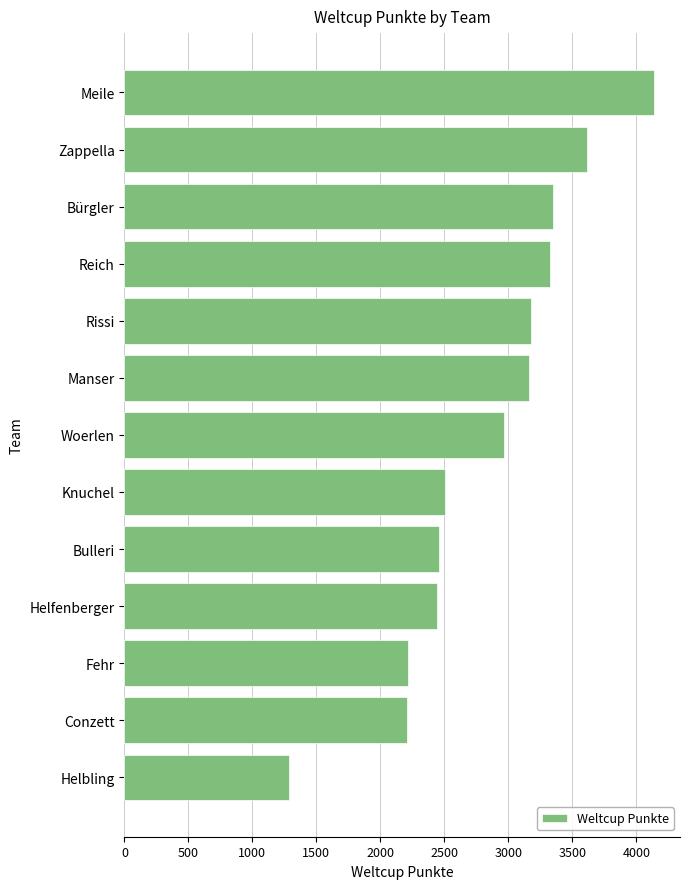

The chart shows a value of 5266 at Reich. True or false?

False